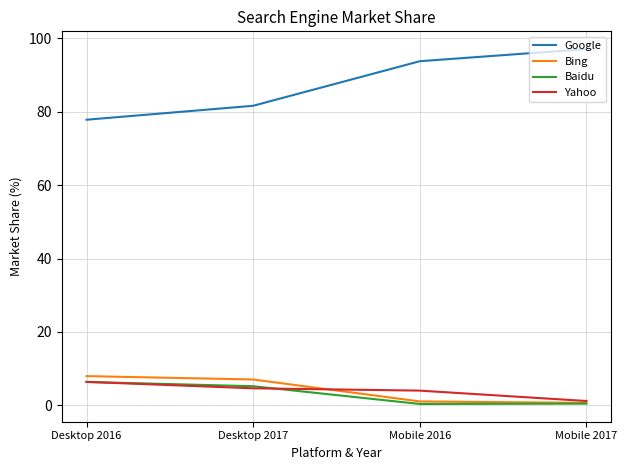

List the labels in order of Google value, smallest first.

Desktop 2016, Desktop 2017, Mobile 2016, Mobile 2017